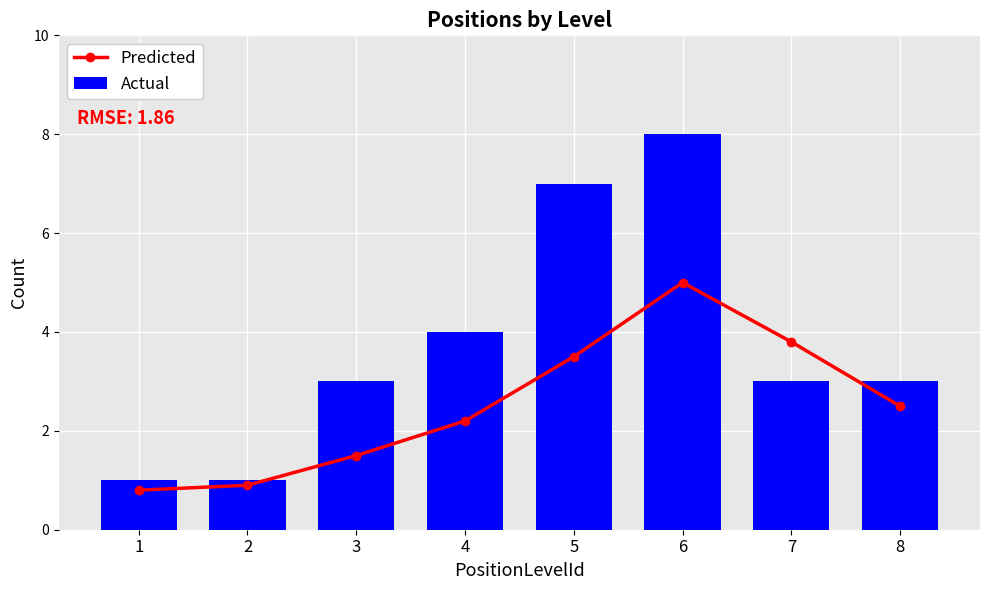

What are all the series names shown in the legend?

Predicted, Actual